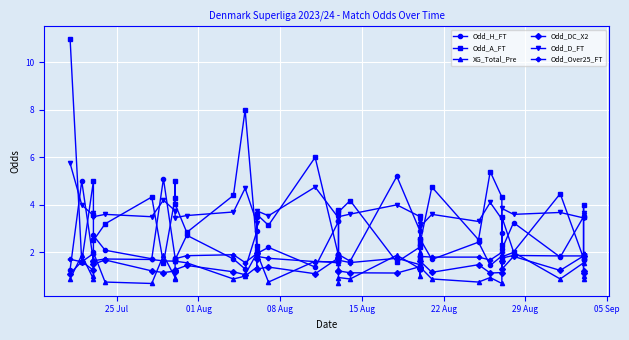

What is the value of the Odd_H_FT point at the 15th from the left?

2.9